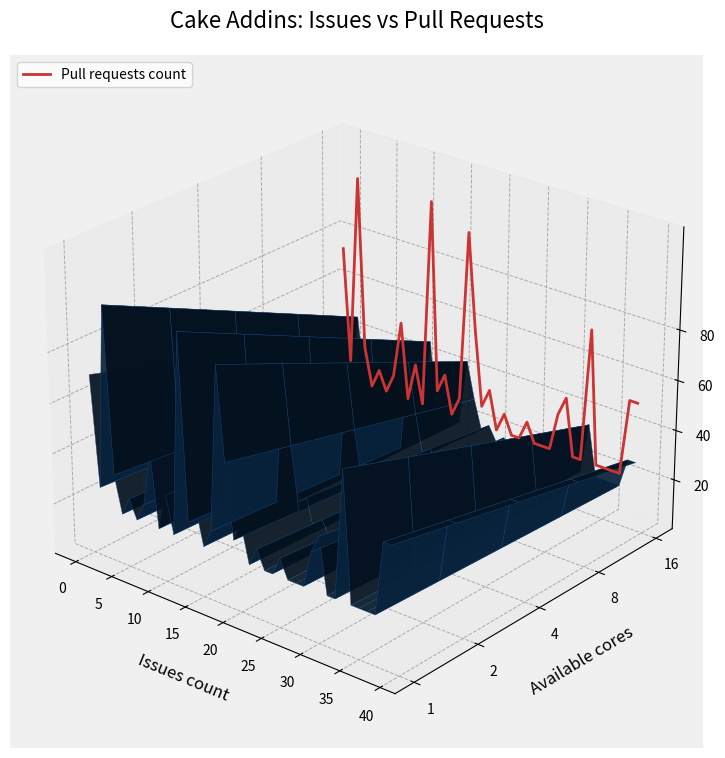

How many data points does each series have?

40